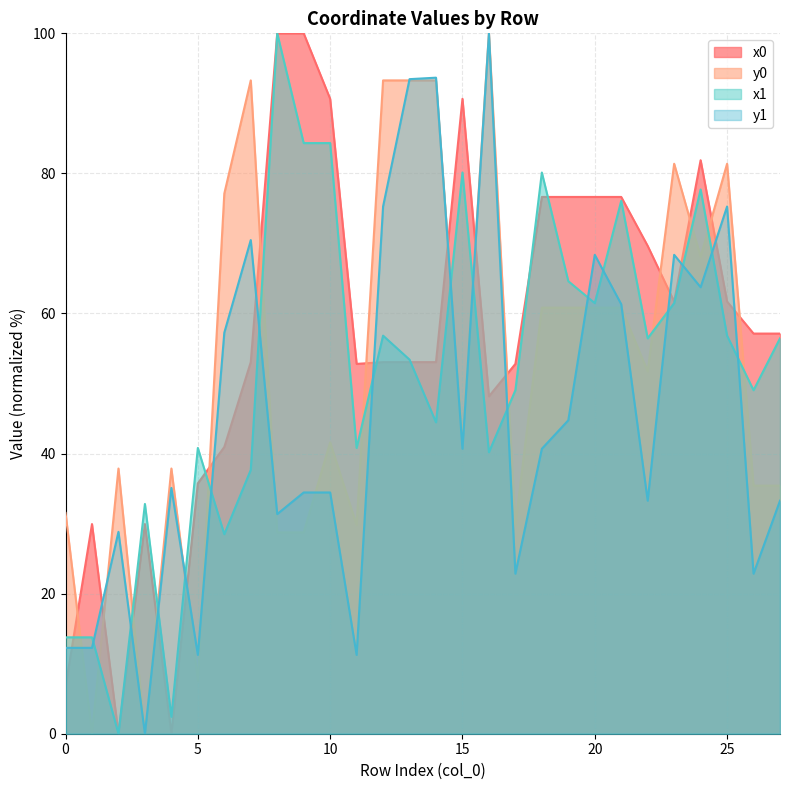

What is the difference between the maximum and second lowest values in the y0 series?

100.0